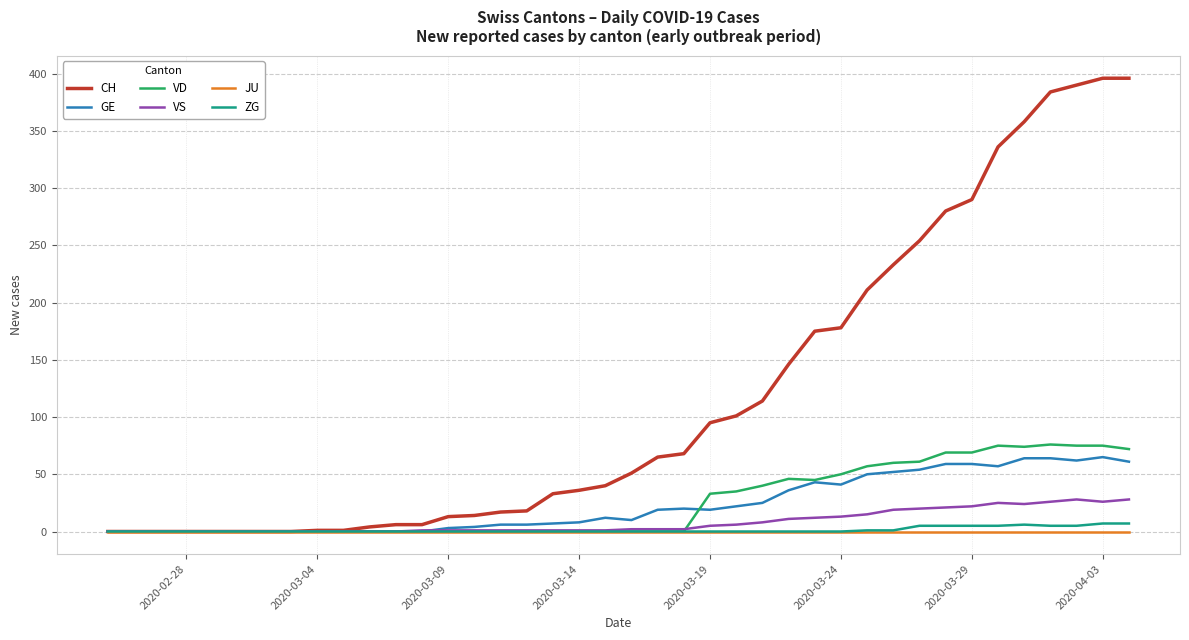

Is this an area chart (filled region under the line)?

No